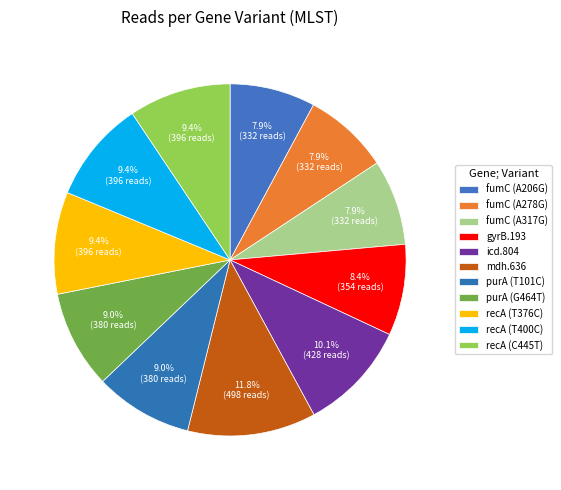

Count the number of slices in the pie.

11